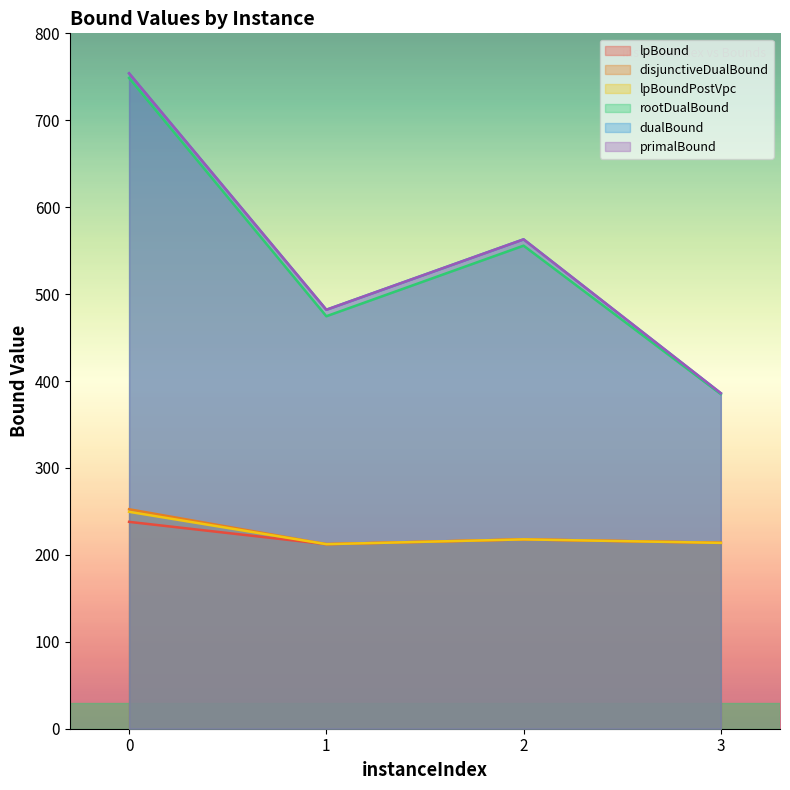

At which category does lpBound reach its first local peak?

2